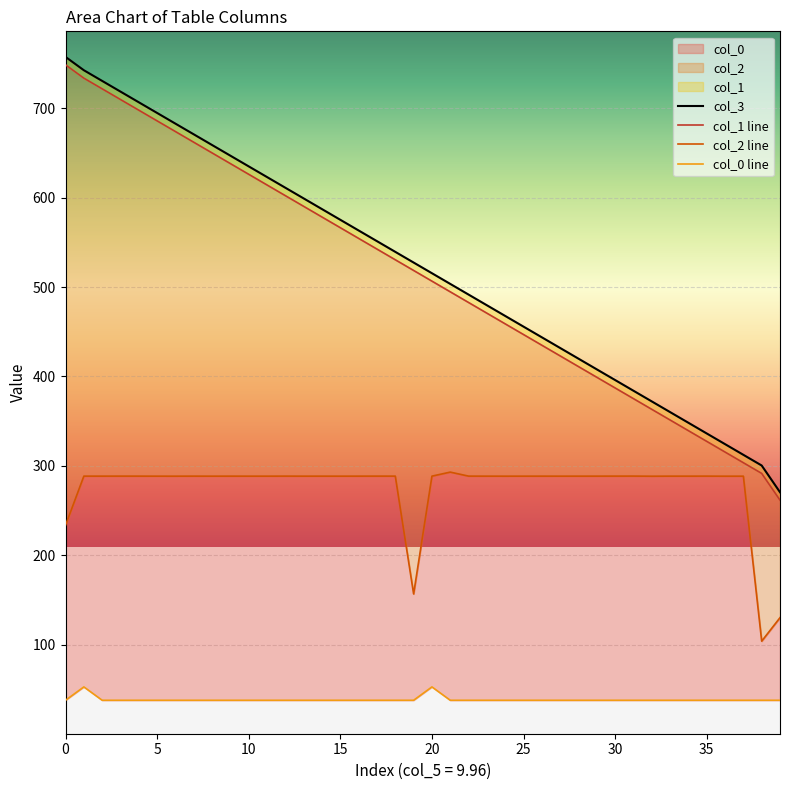

What is the difference between the maximum and second lowest values in the col_2 series?

162.9